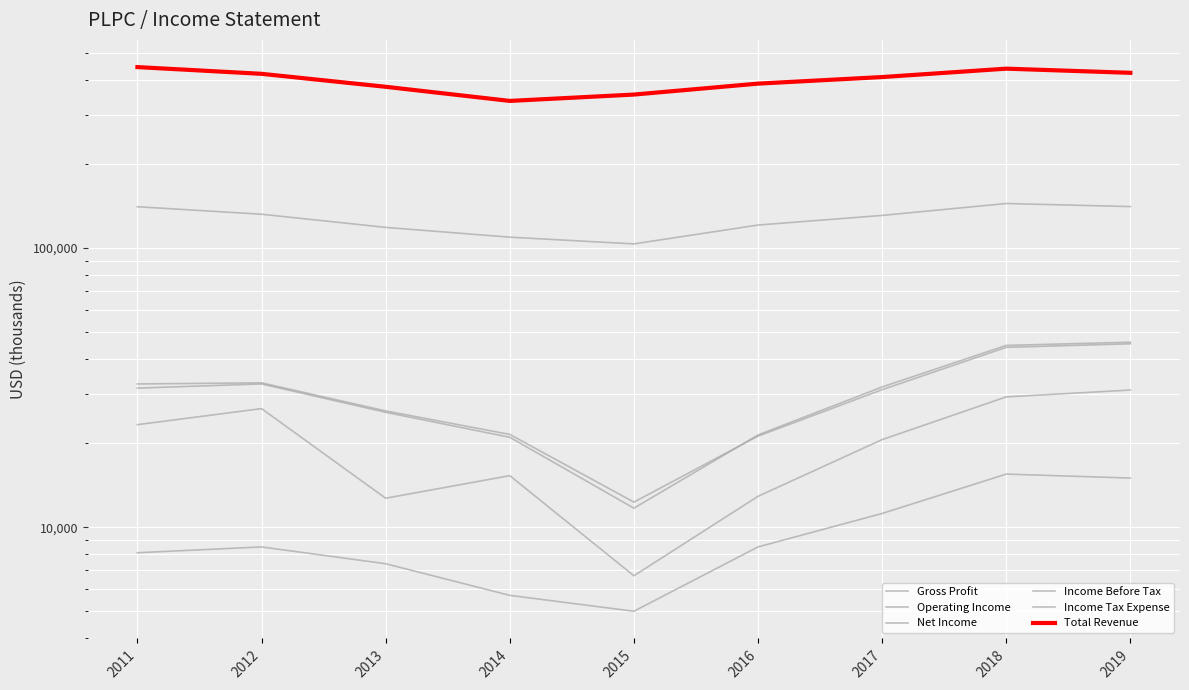

What is the lowest value of the Income Tax Expense series?

5000